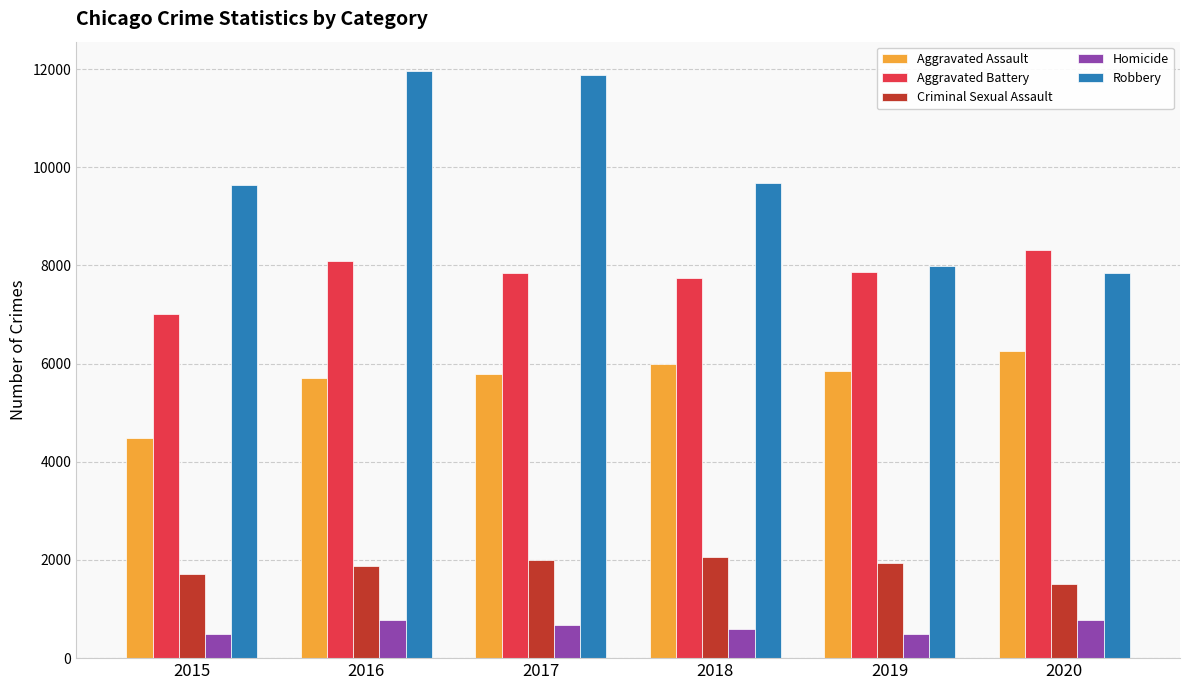

What is the average value of the Aggravated Battery series?

7810